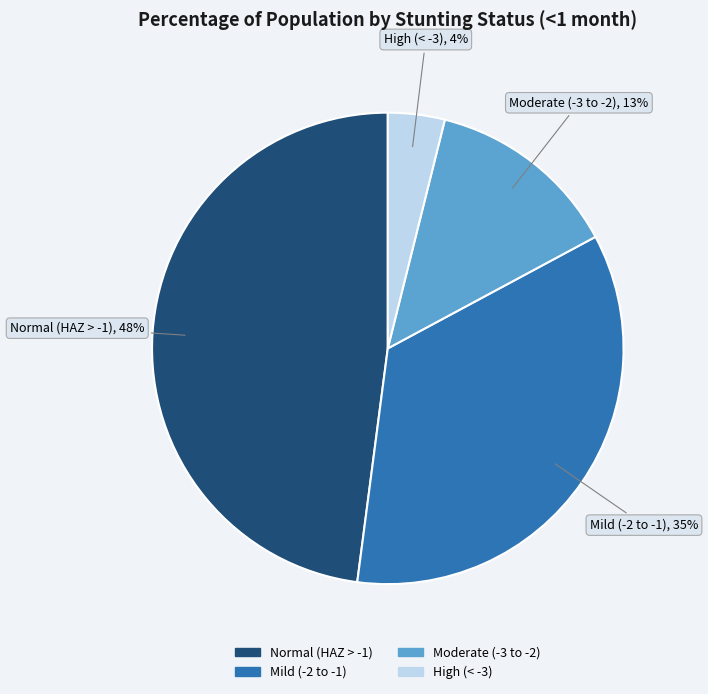

How many slices are in this pie chart?

4